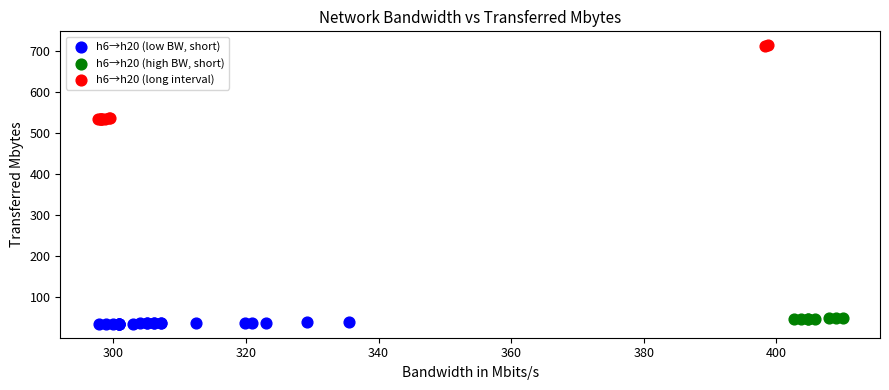

What are all the series names shown in the legend?

h6→h20 (low BW, short), h6→h20 (high BW, short), h6→h20 (long interval)